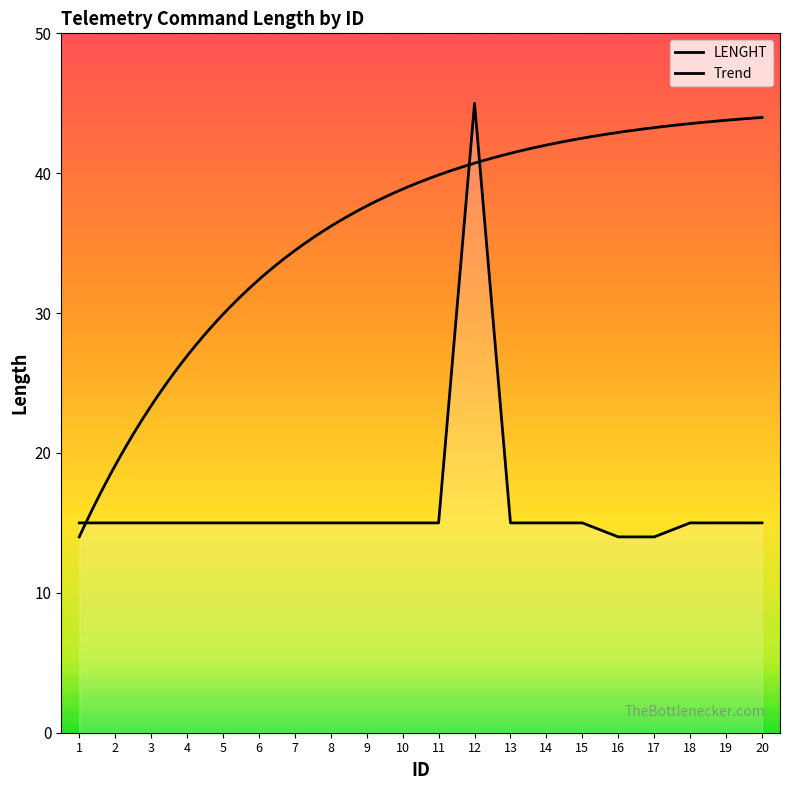

What is the smallest value displayed?

14